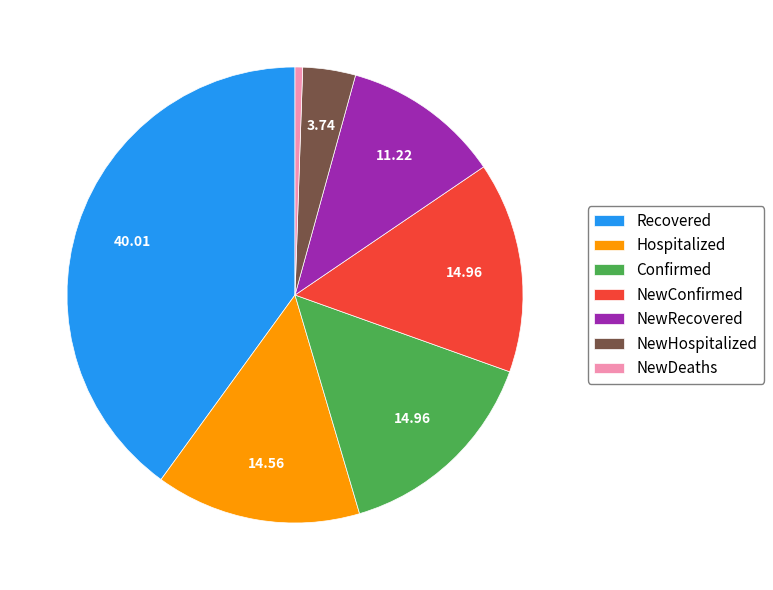

Does Confirmed represent more than half of the total?

No